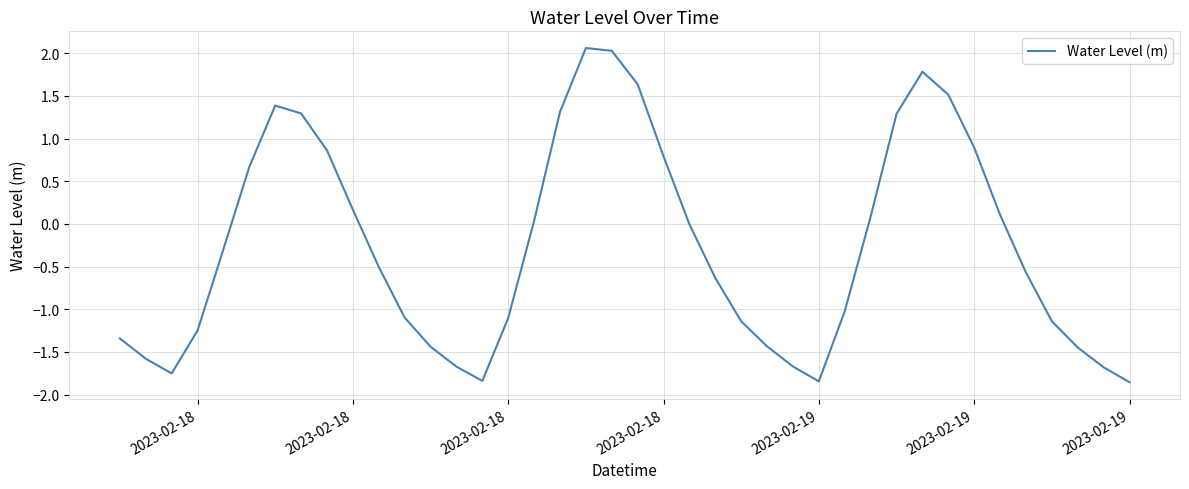

What is the difference between the maximum and minimum values?

3.9